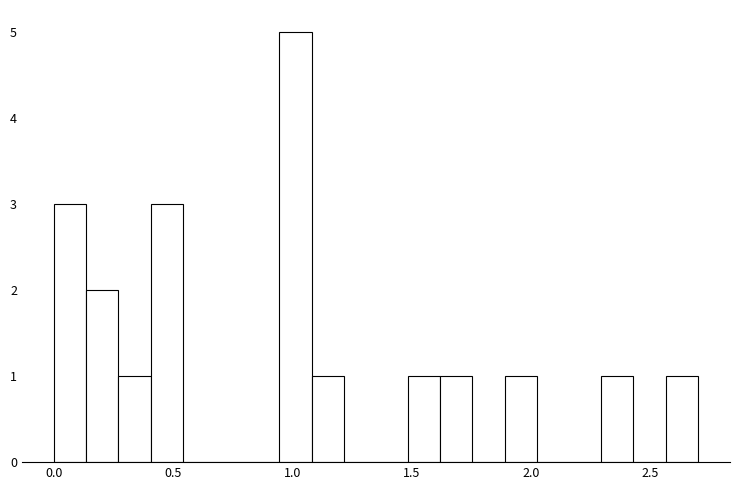

Read against the x-axis, roughly where is the centre of the tallest bar?

1.00